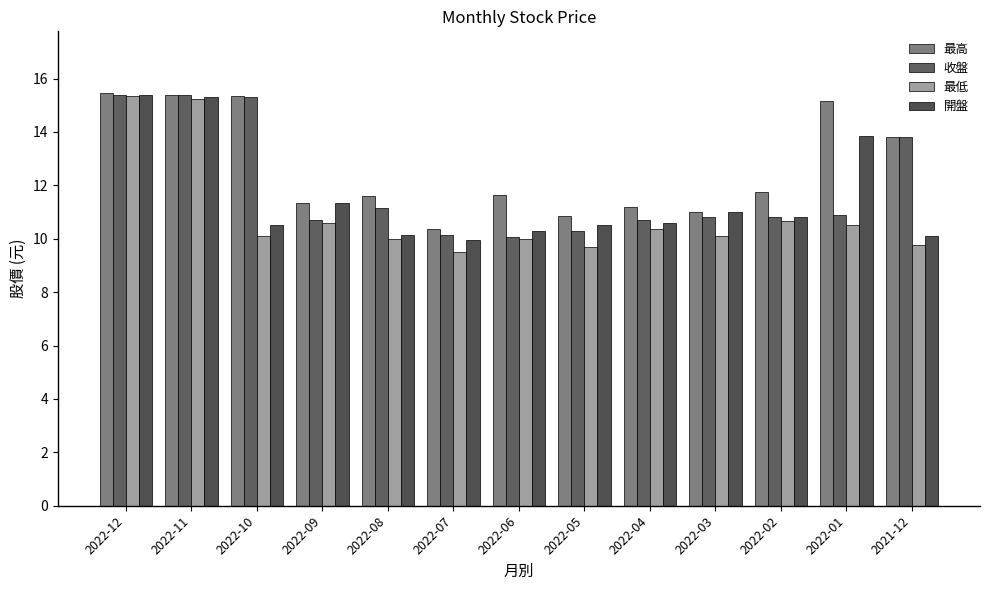

What is the total value across all series at 2022-11?

61.4